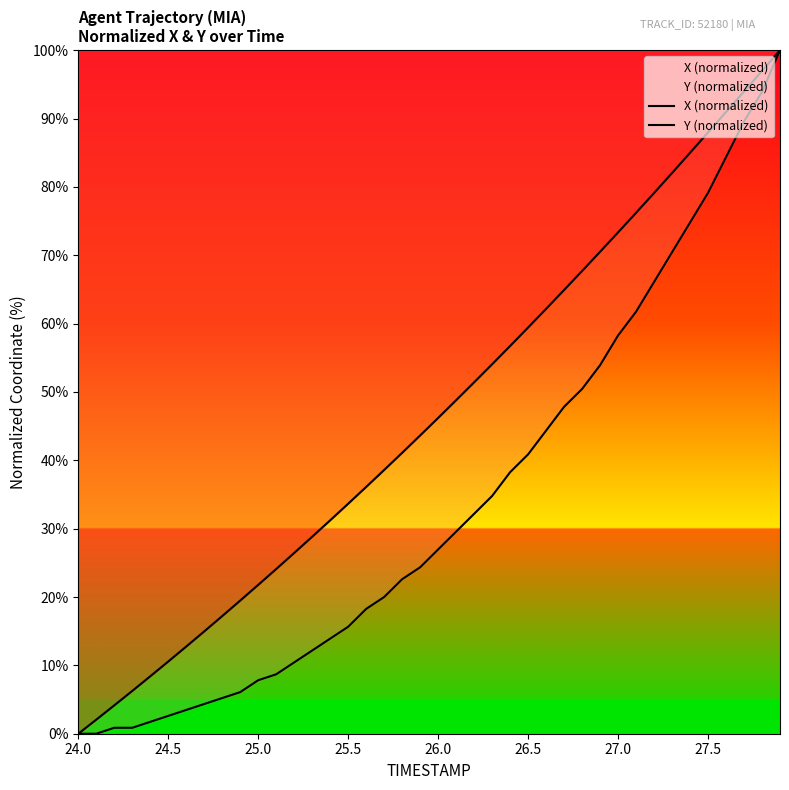

Reading right to left, list all the values displayed in this chart.

X (normalized): 100.0	97.0	94.0	91.0	88.0	85.0	82.0	79.1	76.2	73.3	70.5	67.7	64.9	62.2	59.4	56.7	54.1	51.4	48.8	46.2	43.6	41.1	38.6	36.1	33.7	31.2	28.8	26.4	24.1	21.8	19.5	17.2	15.0	12.8	10.6	8.4	6.3	4.1	2.1	0.0
Y (normalized): 100.0	93.9	89.6	84.3	79.1	74.8	70.4	66.1	61.7	58.3	53.9	50.4	47.8	44.3	40.9	38.3	34.8	32.2	29.6	27.0	24.3	22.6	20.0	18.3	15.7	13.9	12.2	10.4	8.7	7.8	6.1	5.2	4.3	3.5	2.6	1.7	0.9	0.9	0.0	0.0